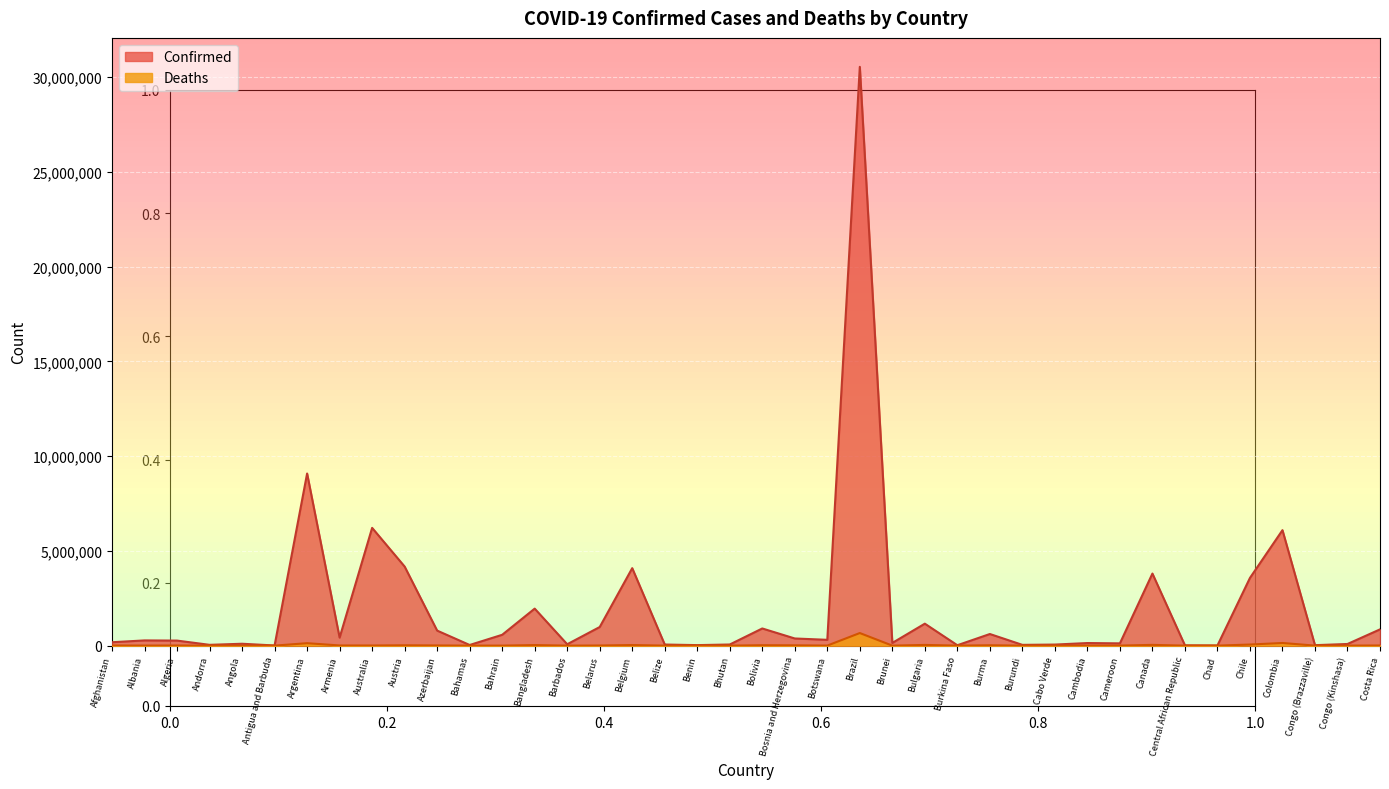

At which category does Confirmed reach its first local valley?

Andorra